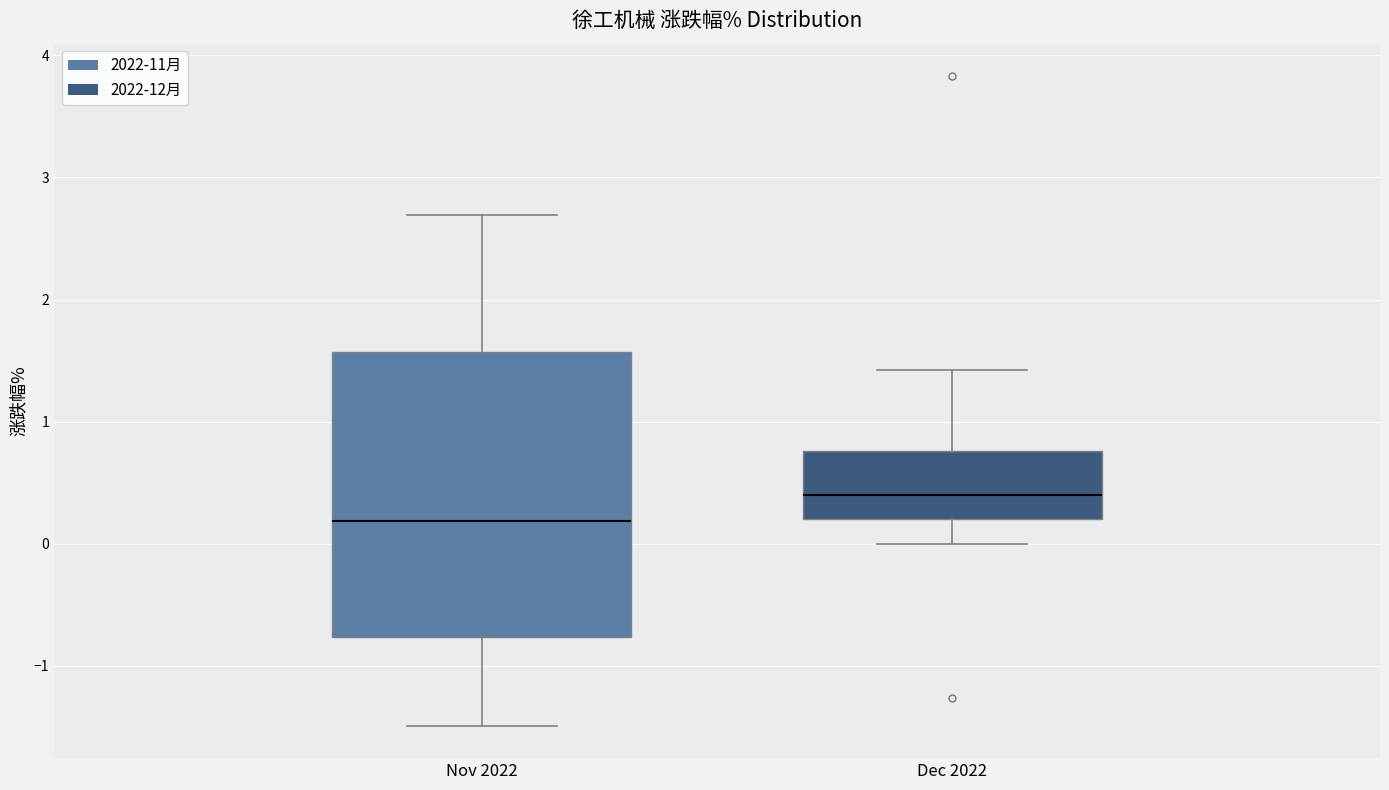

Which box's median line is the highest?

Dec 2022